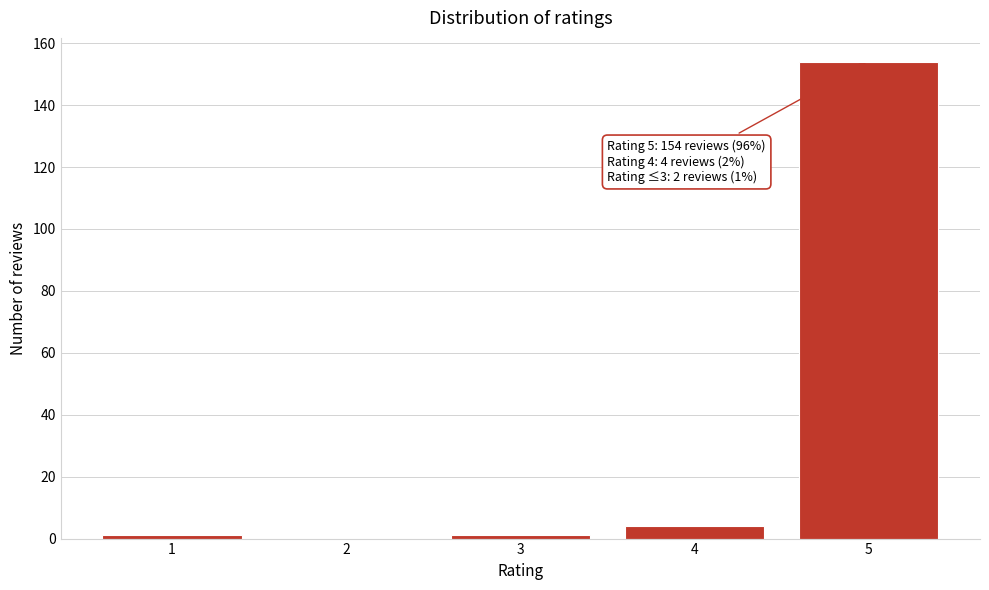

Reading left to right, transcribe all the data shown in this chart.

1=1	2=0	3=1	4=4	5=154